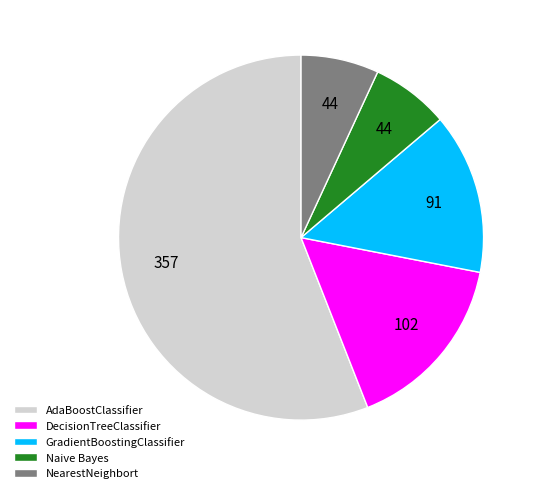

Which slice is the largest?

AdaBoostClassifier